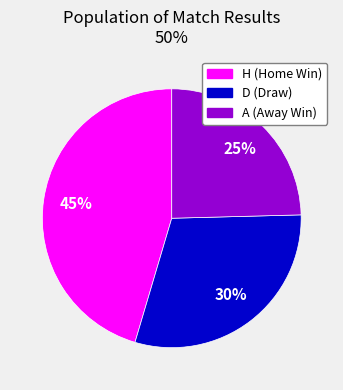

Count the number of slices in the pie.

3